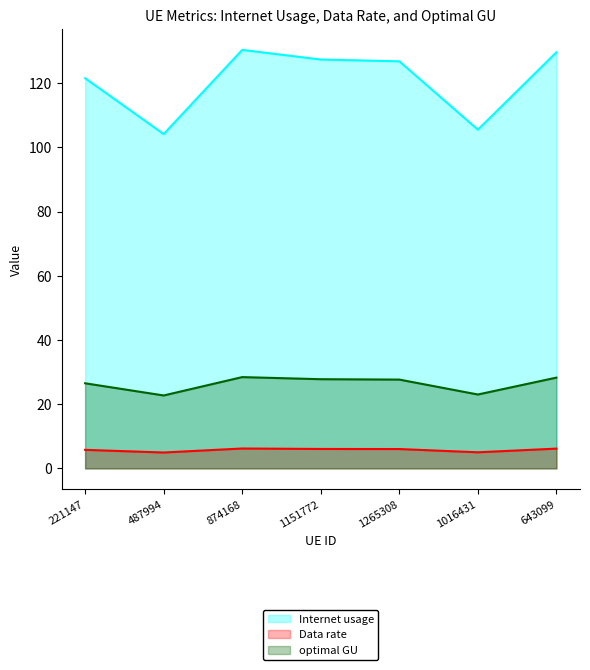

What is the sum of the Internet usage values at 487994 and 1265308?

230.9